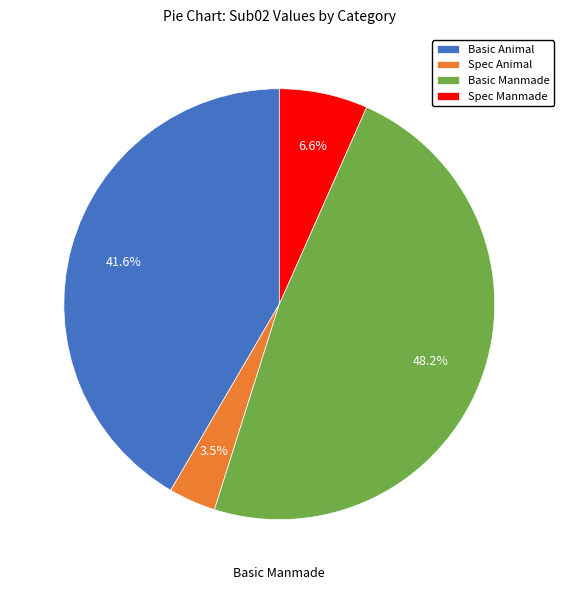

To the nearest percent, what portion does Spec Manmade represent?

7%